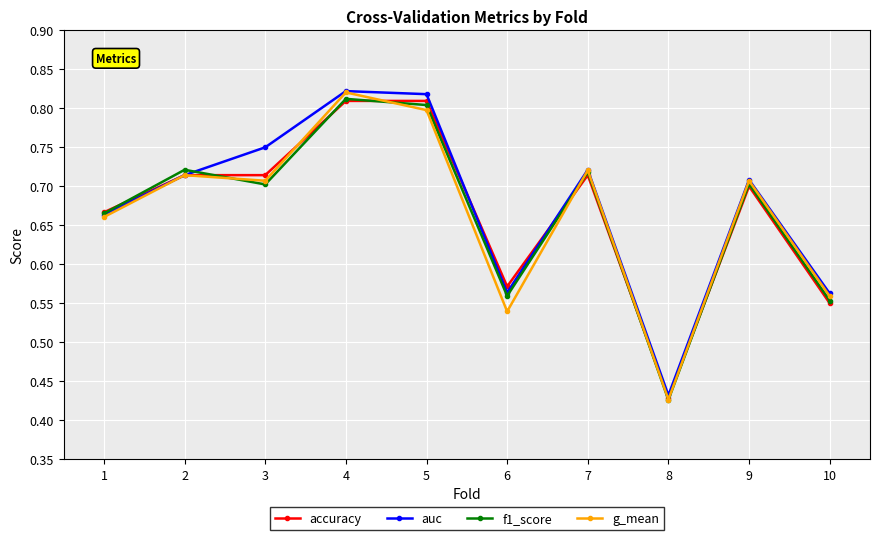

Which series changed the most between 5 and 8?

auc